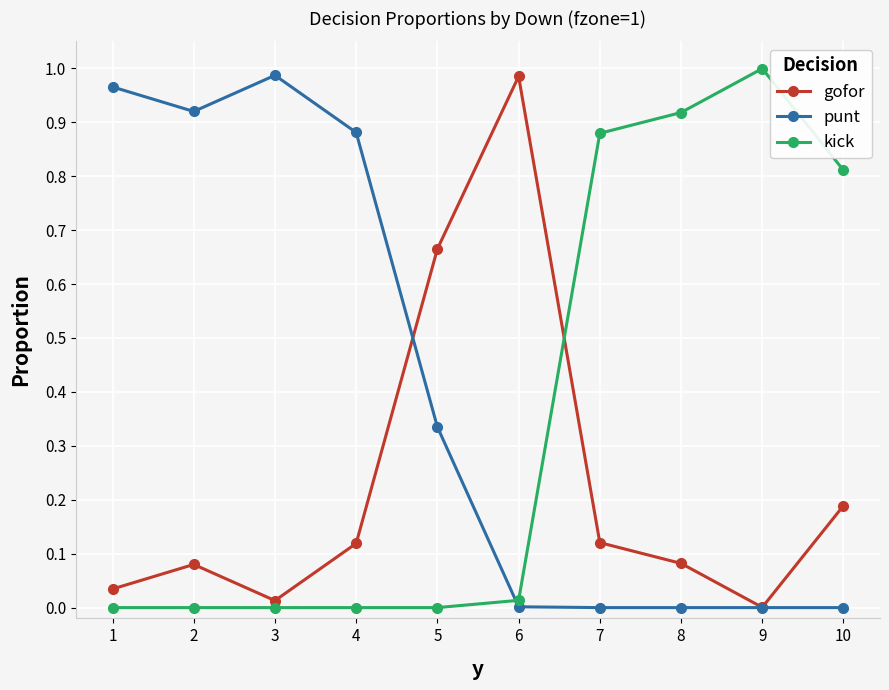

How many lines are shown in the chart?

3